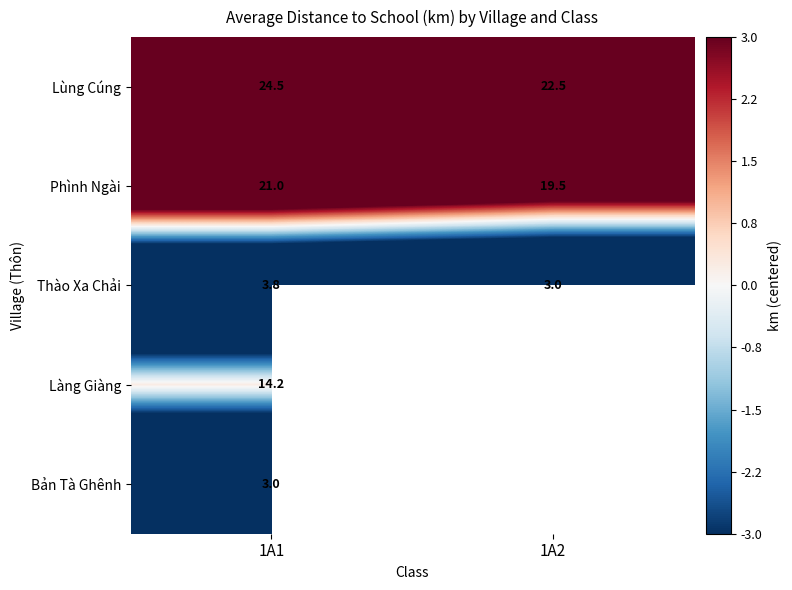

Is the value of Lùng Cúng at 1A2 greater than the value of Bản Tà Ghênh at 1A1?

Yes